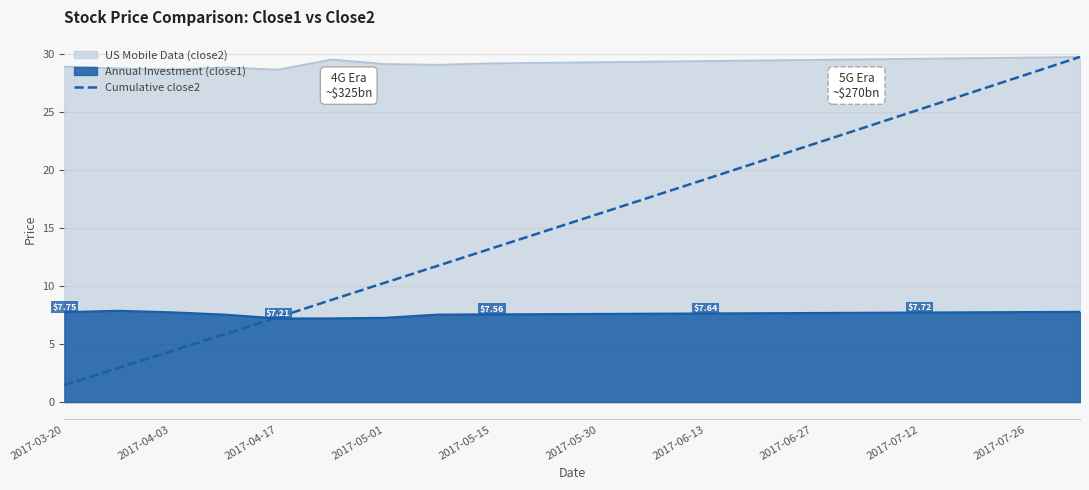

How many lines are shown in the chart?

1